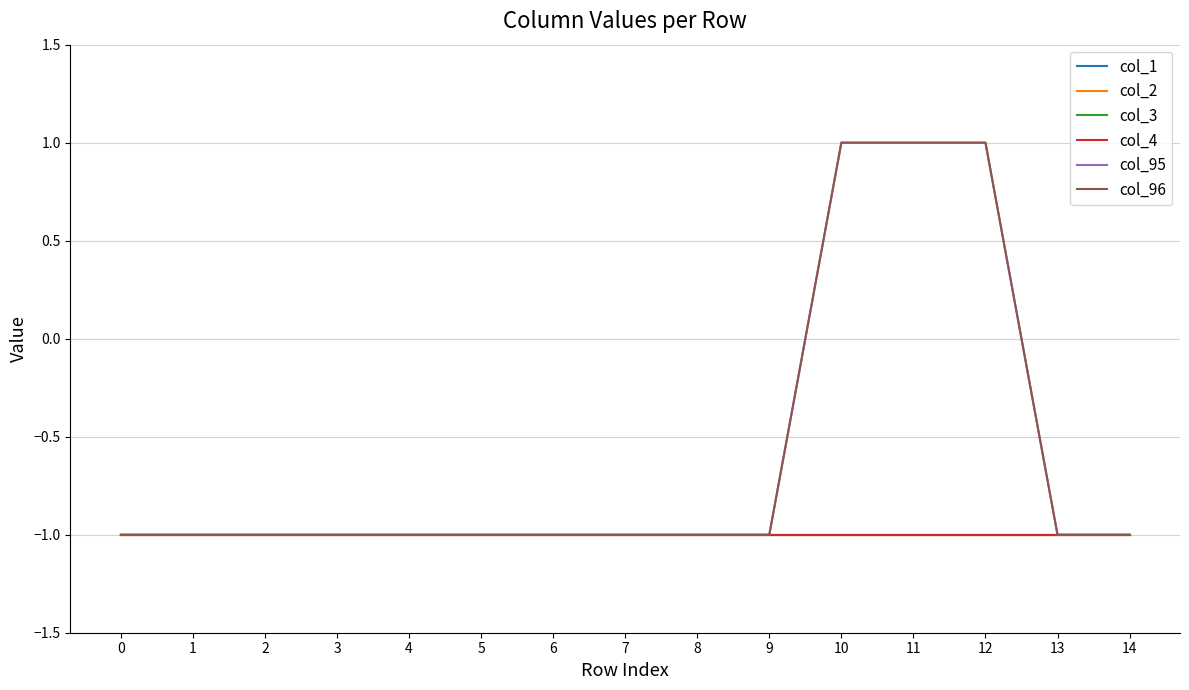

What value does the col_1 series have at 0?

-1